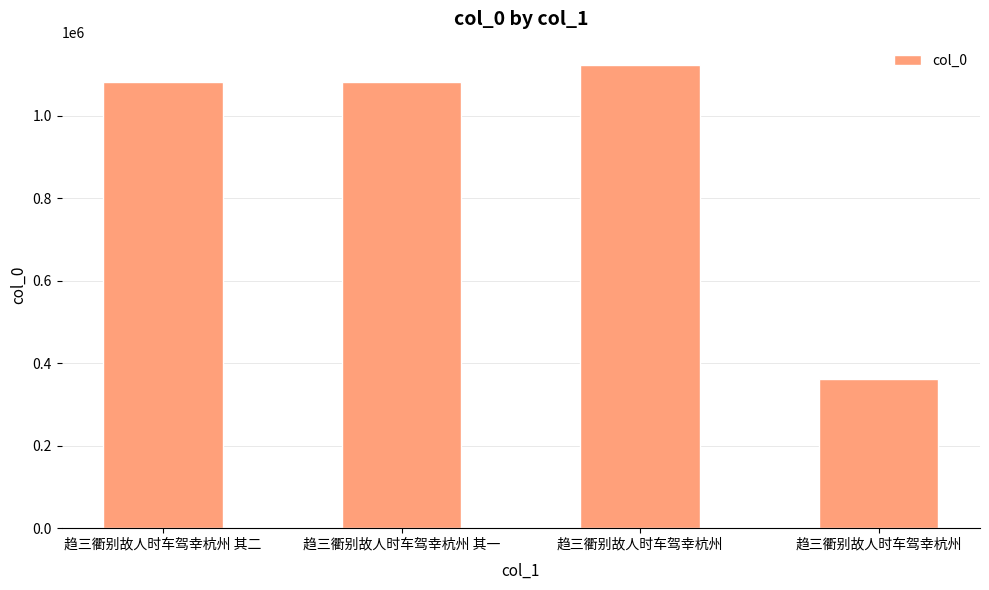

How many values are below 1081671?

2